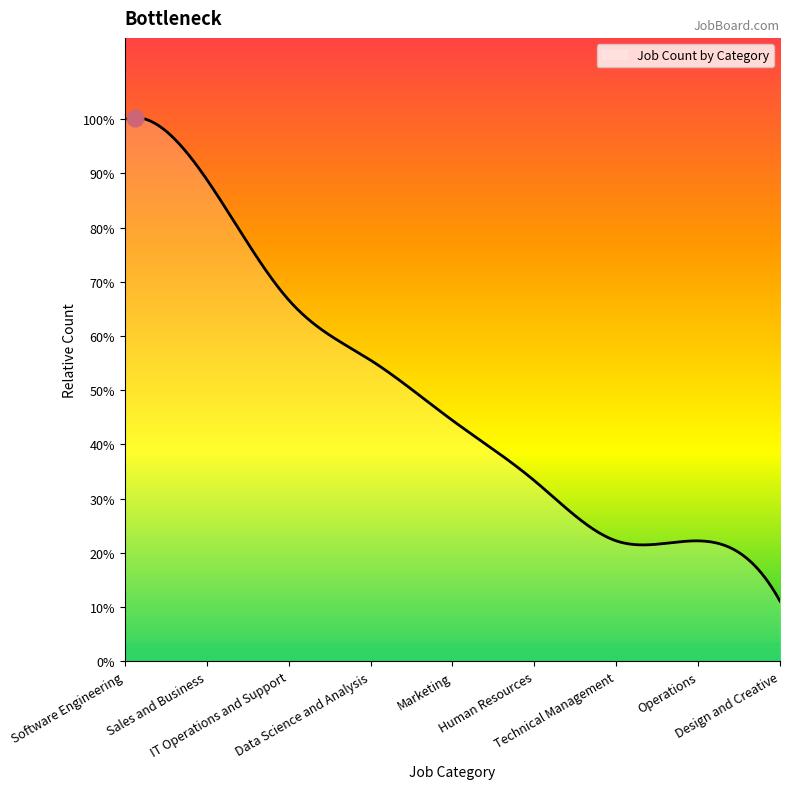

Does the chart have visible grid lines?

No